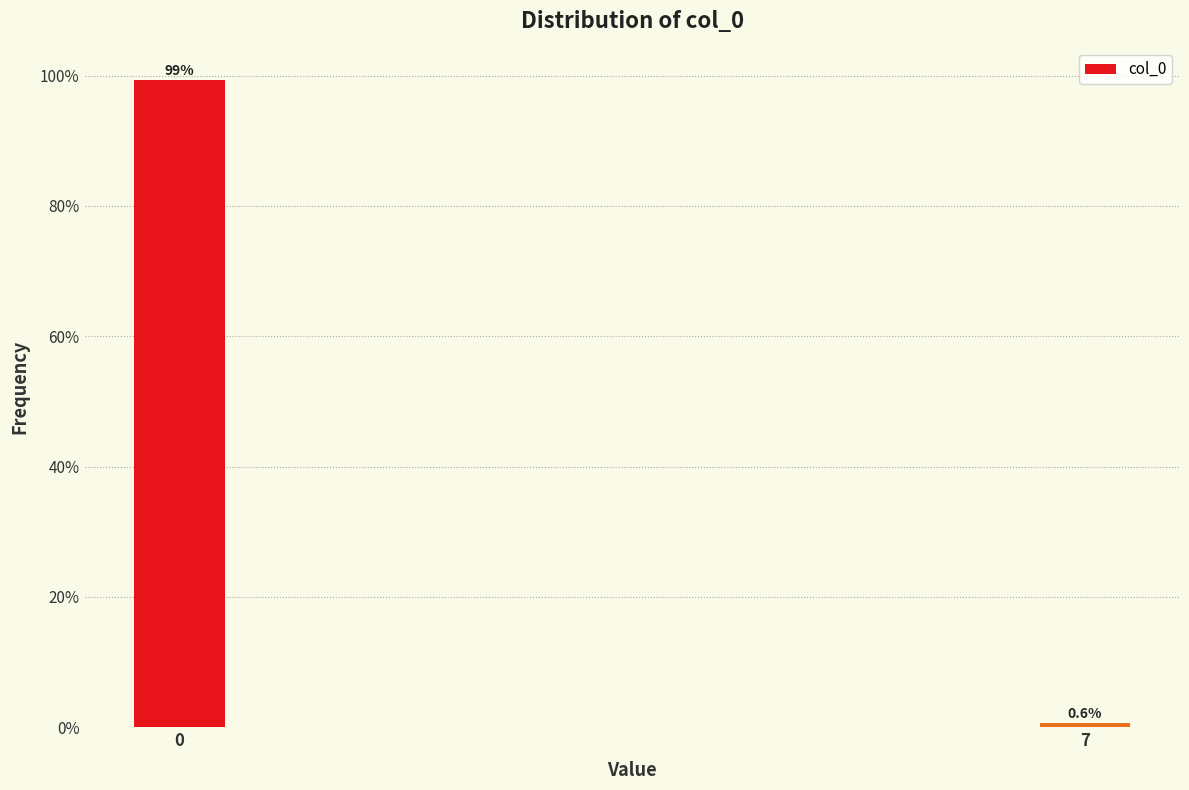

Reading right to left, what are all the values shown in this chart?

7=0.6	0=99.4